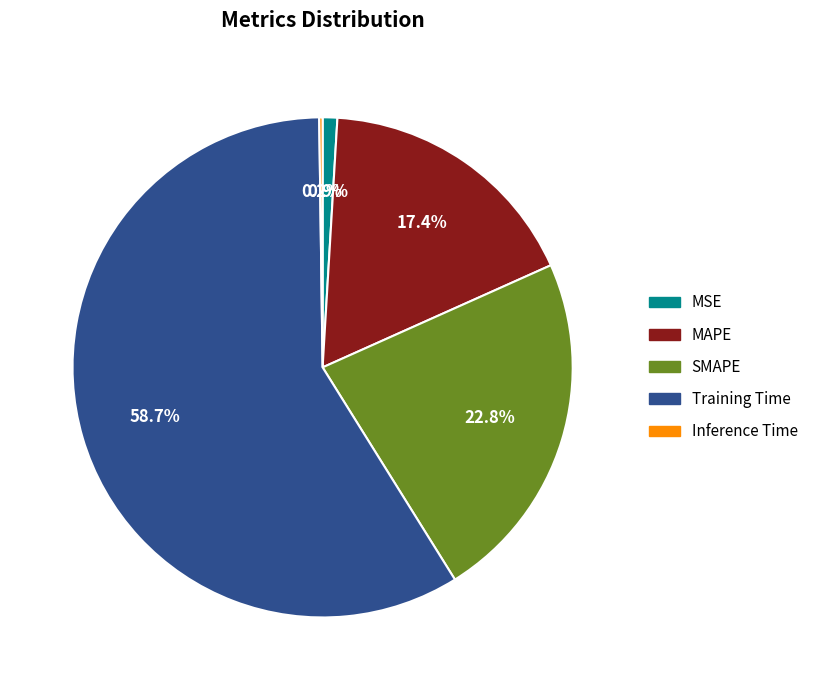

What is the largest slice in the pie chart?

Training Time